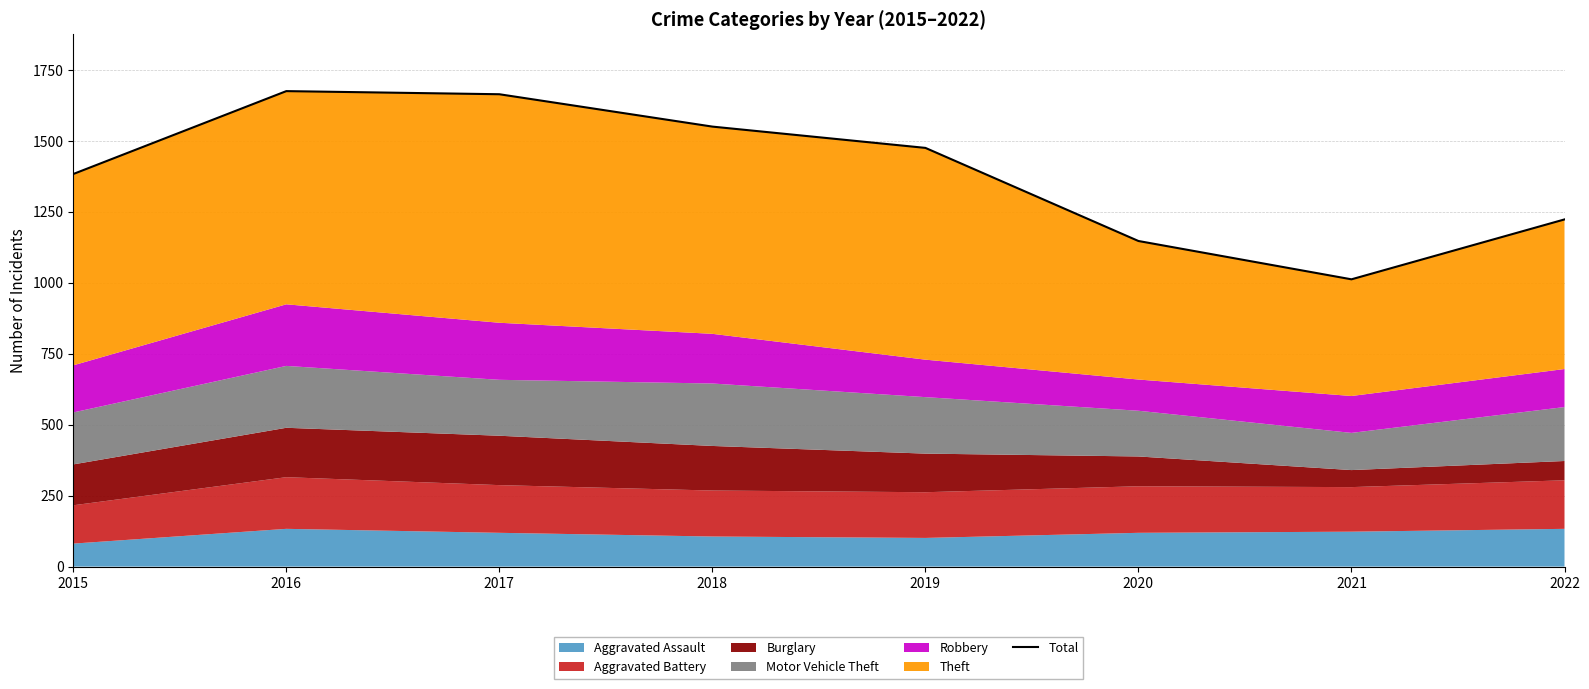

What is the maximum value shown in the chart?

1675